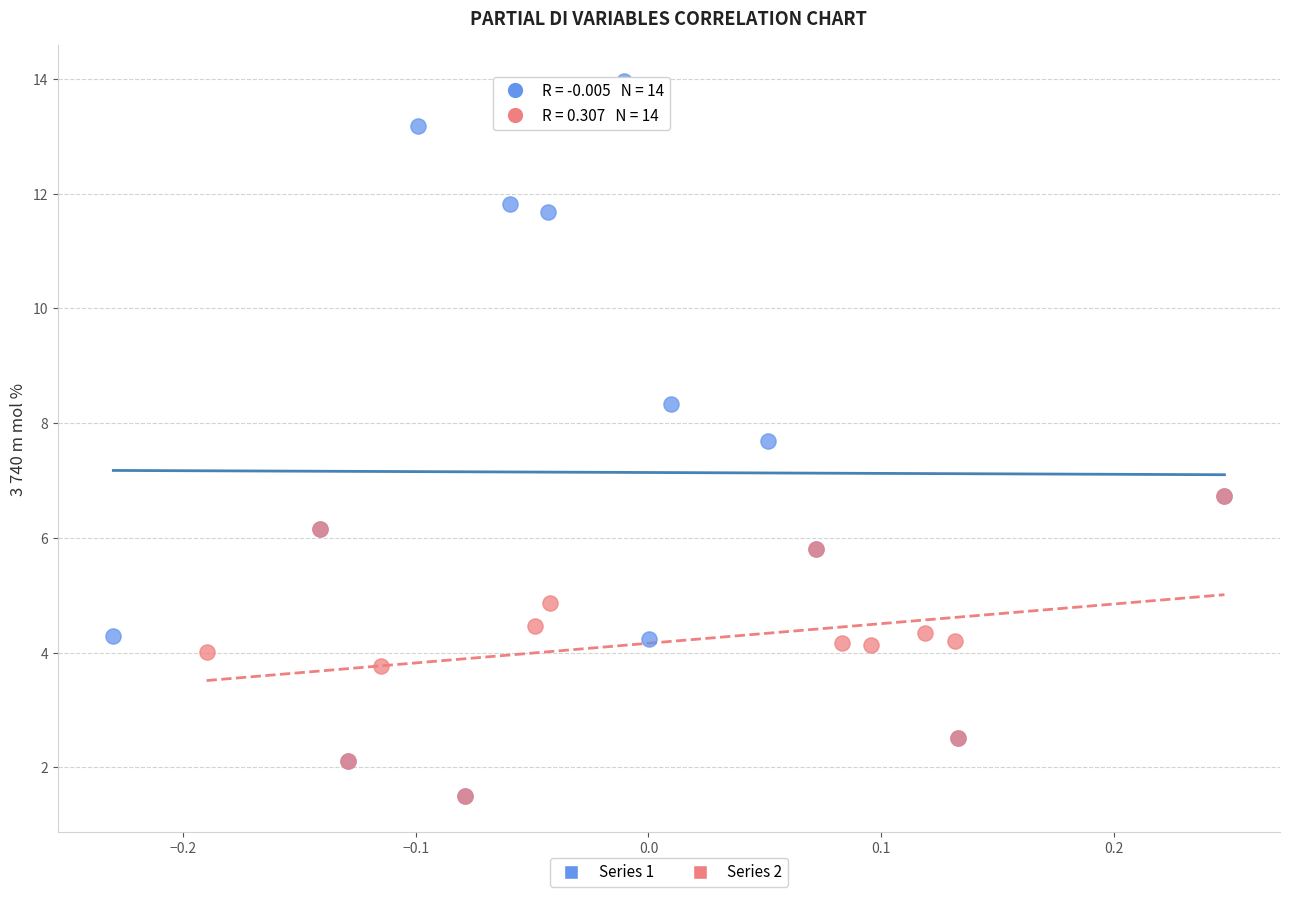

Which series has the largest Y range (max minus min)?

Series 1